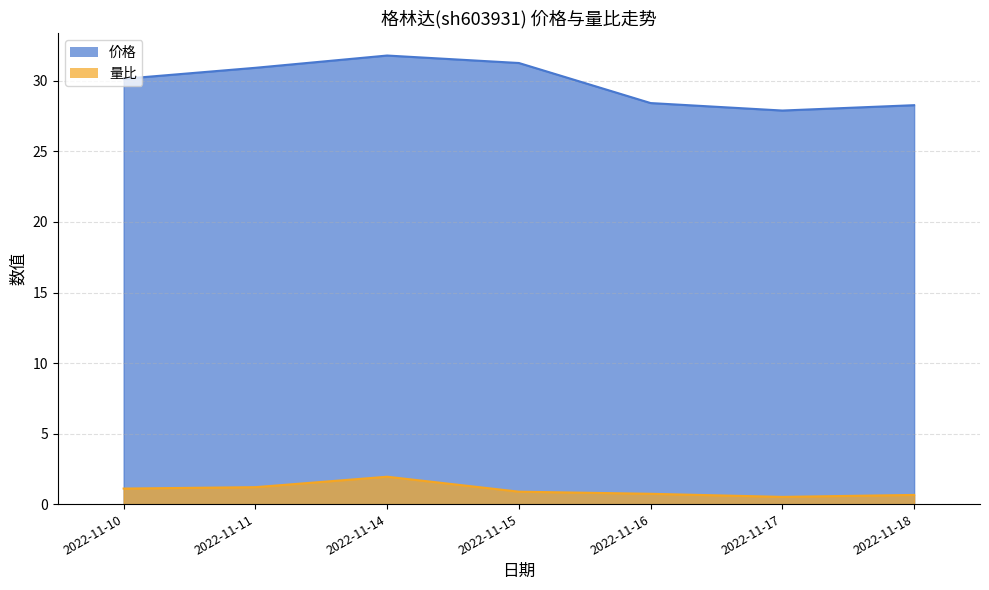

Which series has the largest range (max minus min)?

价格